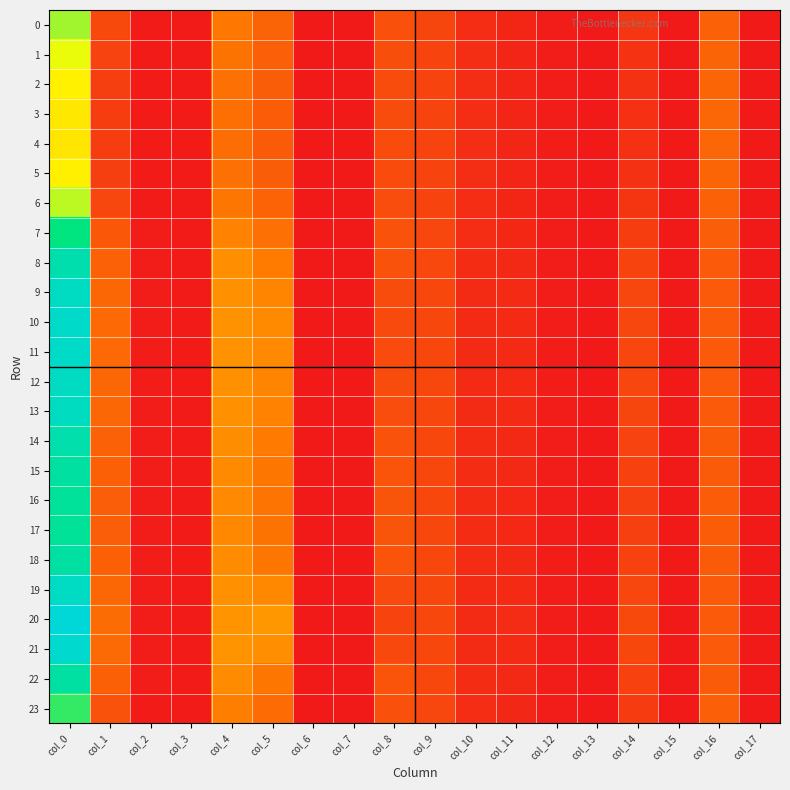

Rank the series at col_9 from lowest to highest value.

4, 5, 3, 2, 1, 6, 0, 23, 7, 17, 19, 20, 16, 15, 18, 14, 10, 13, 11, 21, 9, 22, 12, 8